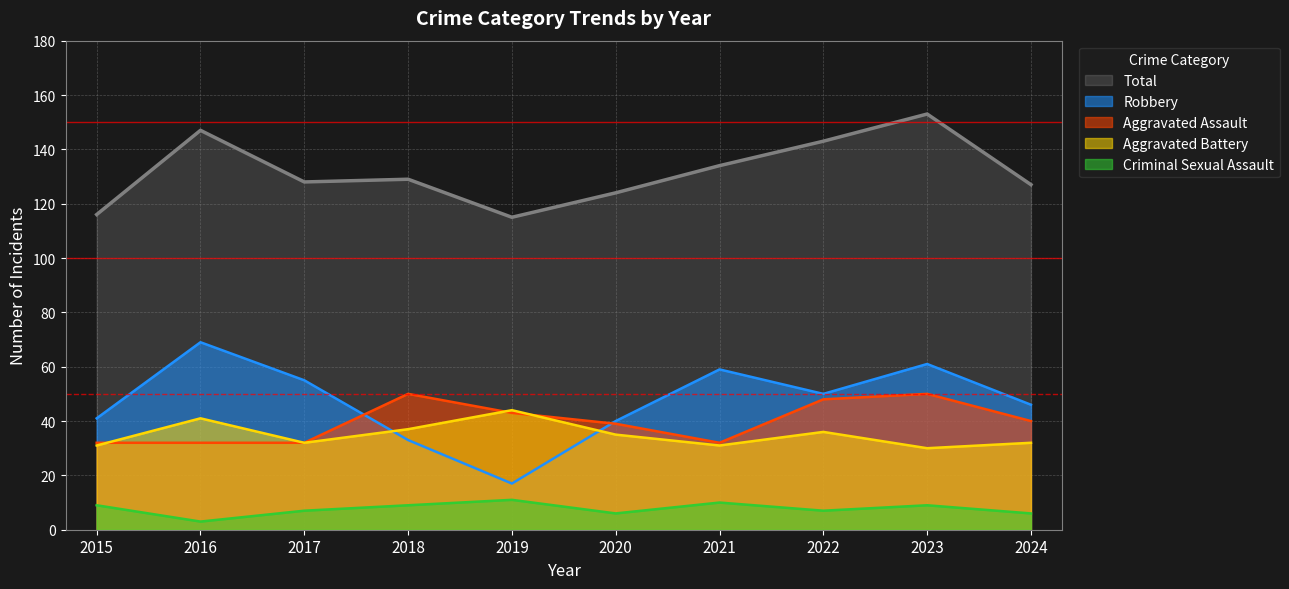

Between 2018 and 2022, which series saw the biggest shift?

Robbery